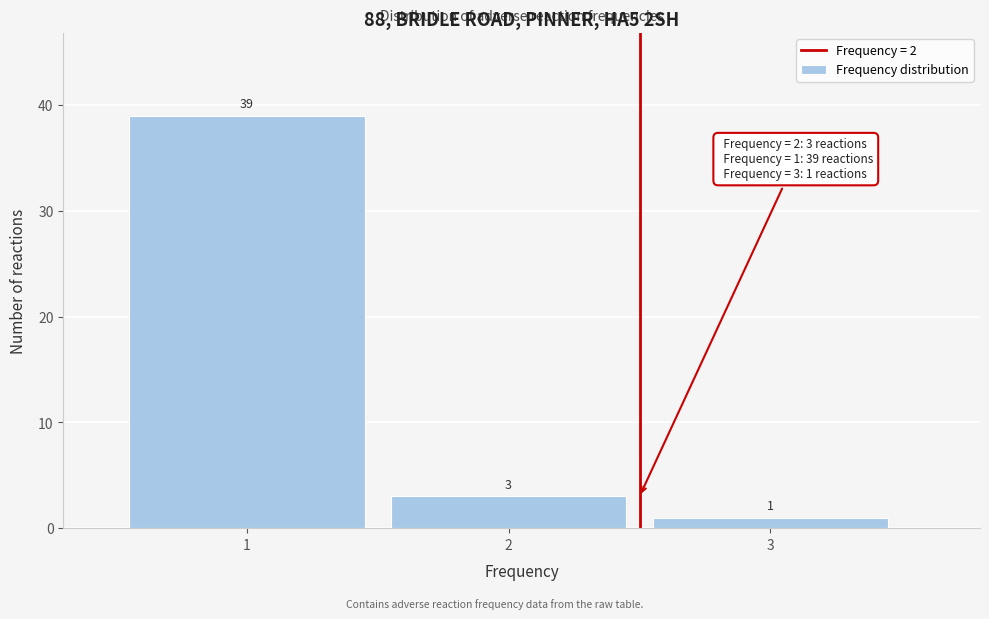

Reading left to right, list every bar in this chart as the range it spans on the x-axis followed by its height.

0.5 to 1.5: 39
1.5 to 2.5: 3
2.5 to 3.5: 1